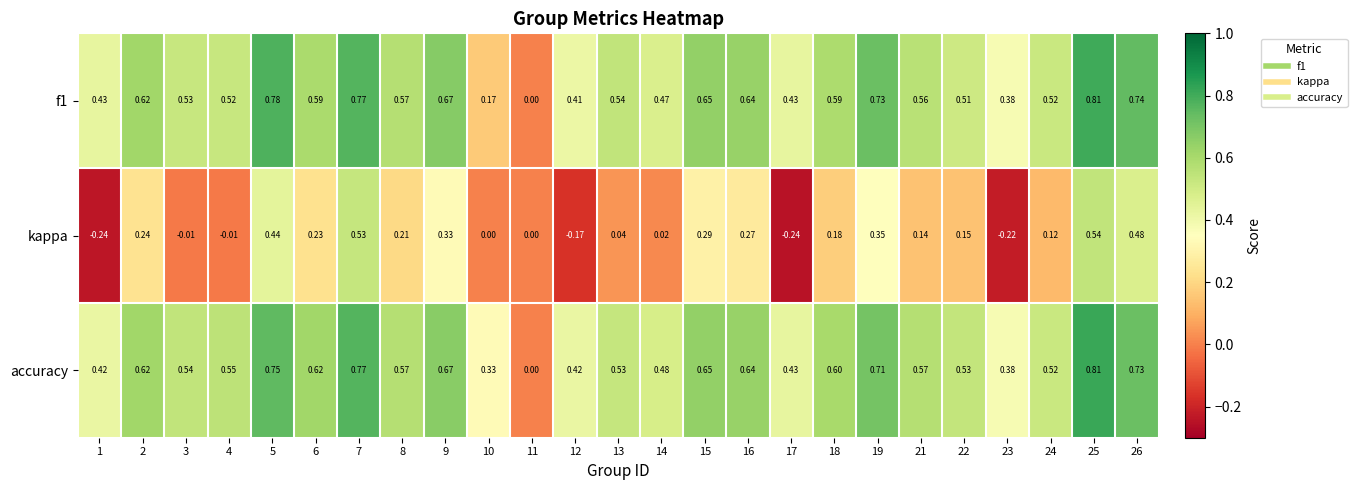

Which series changed the most between 16 and 18?

kappa